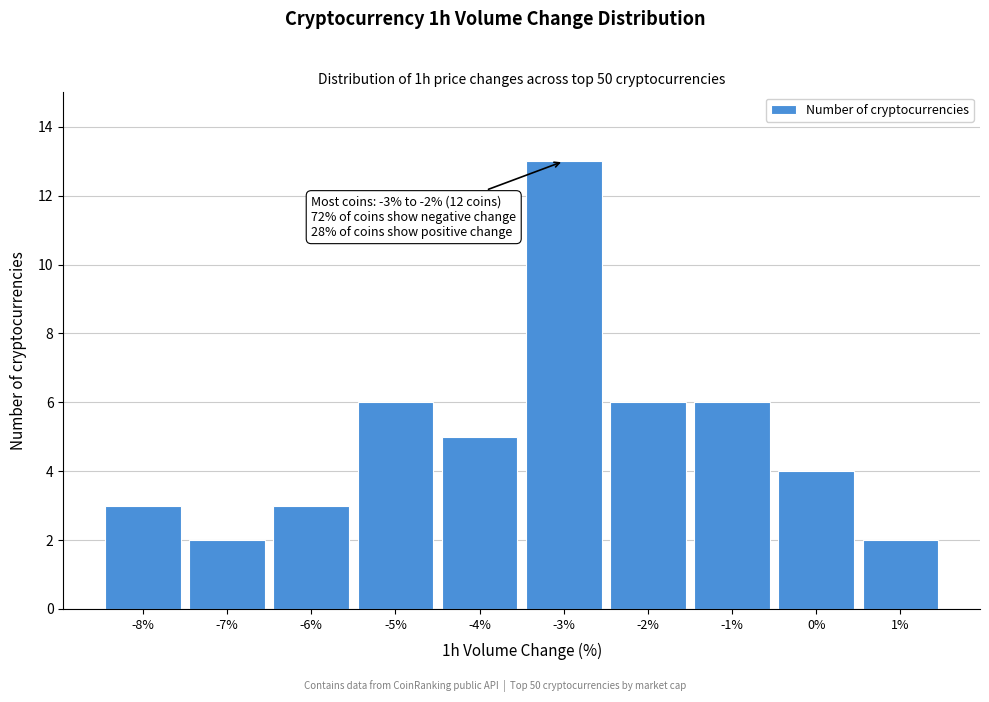

Reading right to left, list all the values displayed in this chart.

2	4	6	6	13	5	6	3	2	3